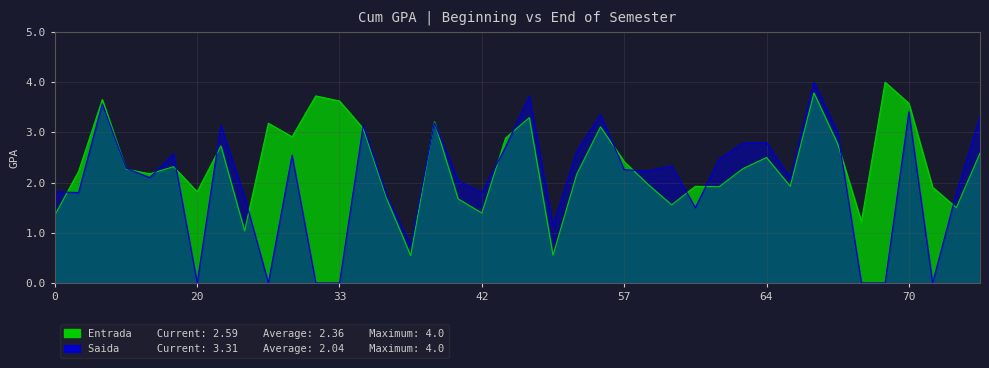

How many categories are shown in the chart?

40